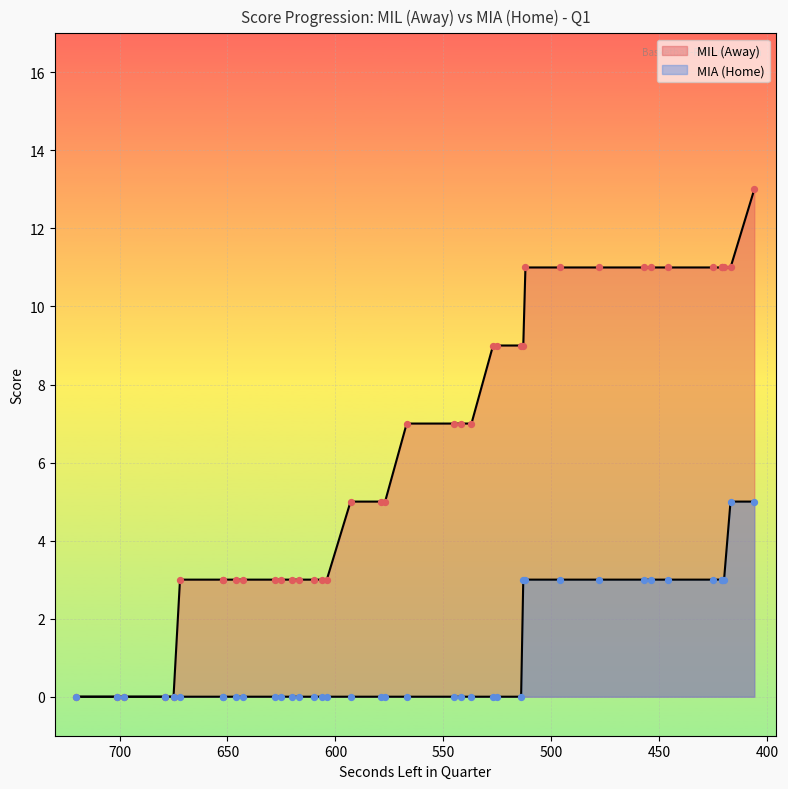

Which series reaches the maximum Y coordinate?

AwayScore